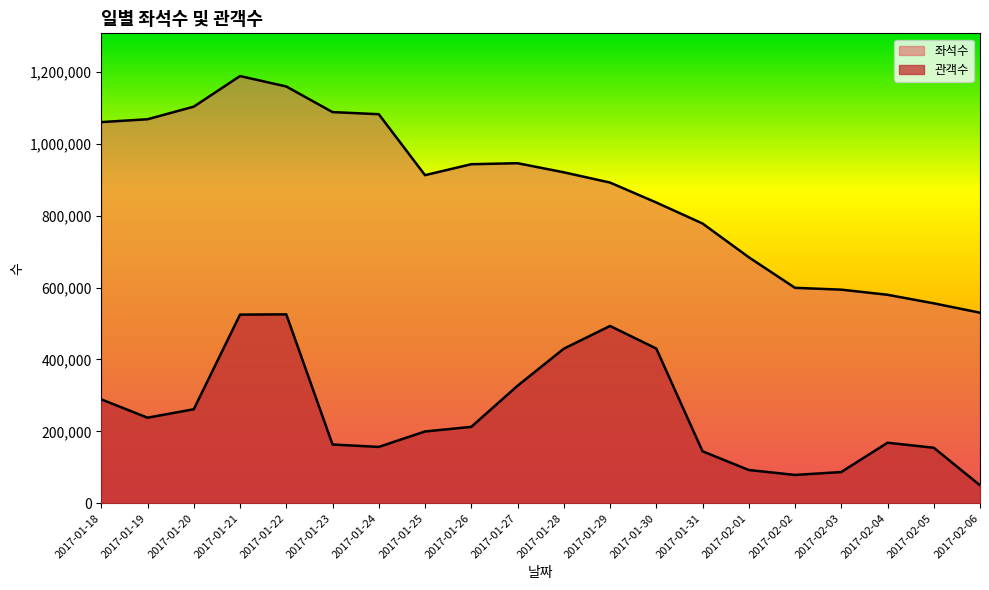

True or false: 좌석수 has a value of 1688704 at 2017-01-23.

False